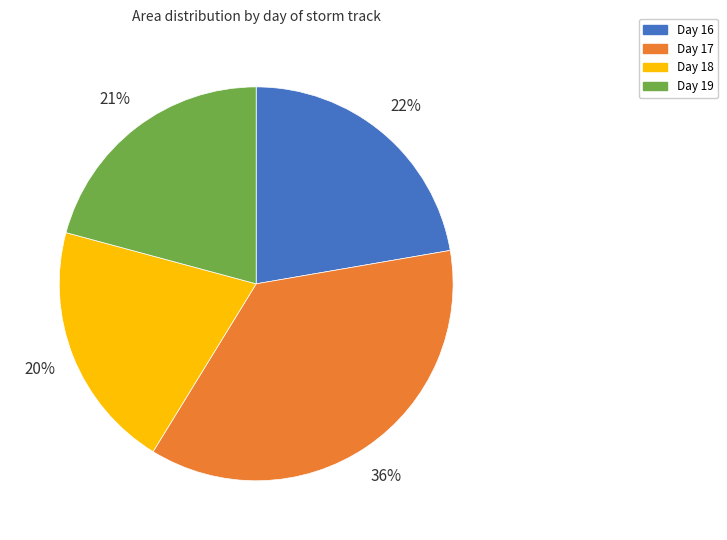

Does Day 19 represent more than half of the total?

No